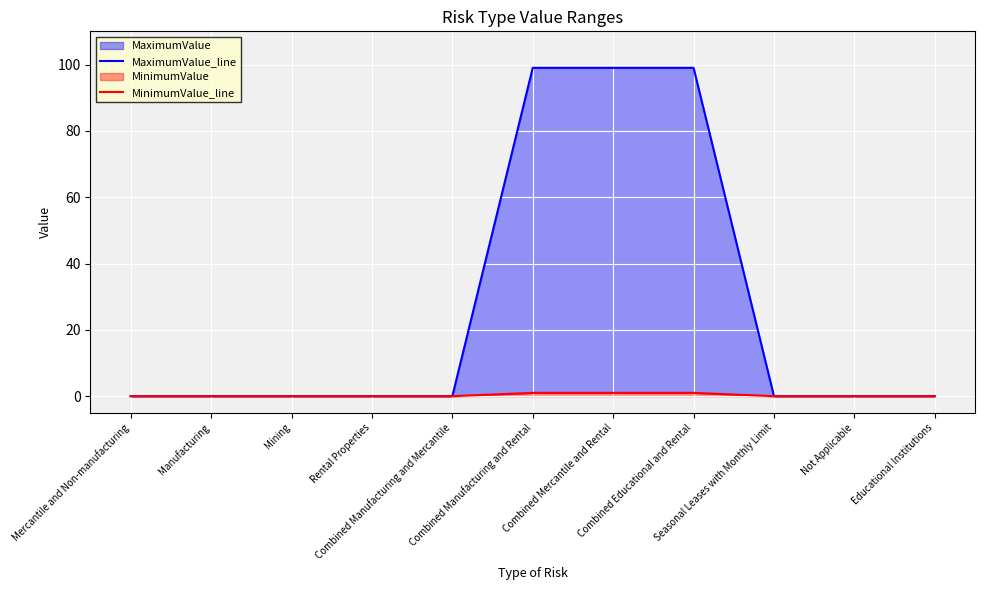

At how many categories does at least one series exceed 58?

3